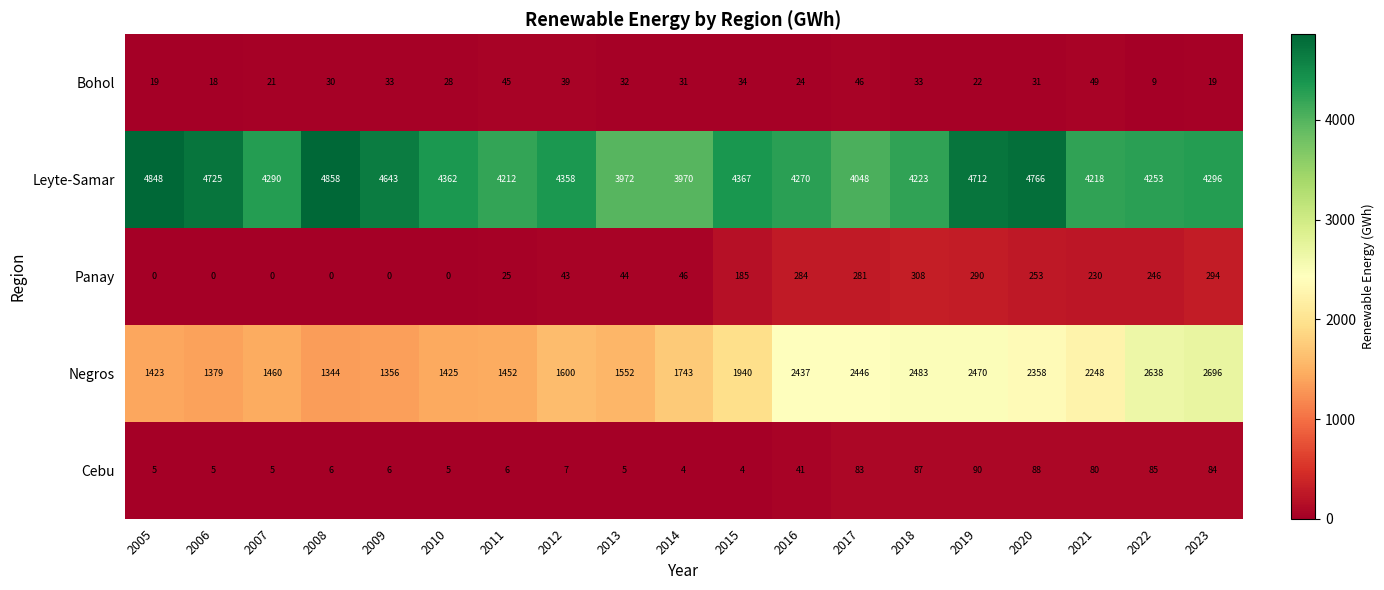

At which label does Leyte-Samar first exceed 4296?

2005